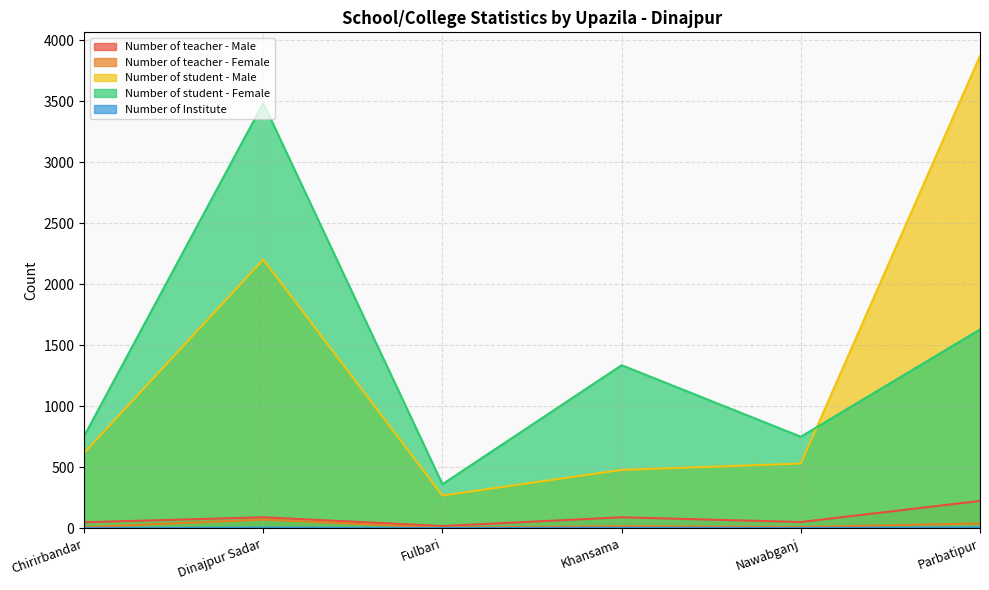

How many lines are shown in the chart?

5